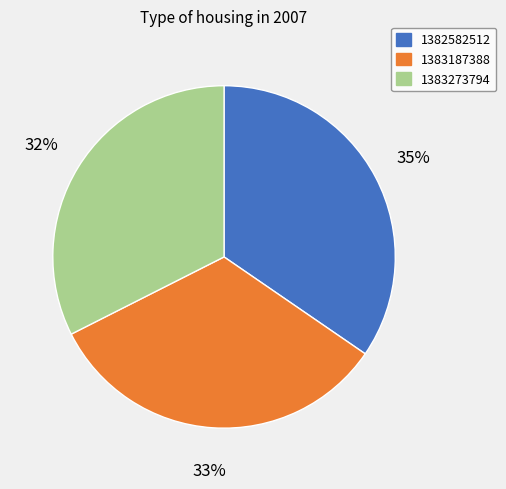

To the nearest percent, what is the combined percentage of 1383273794 and 1382582512?

67%